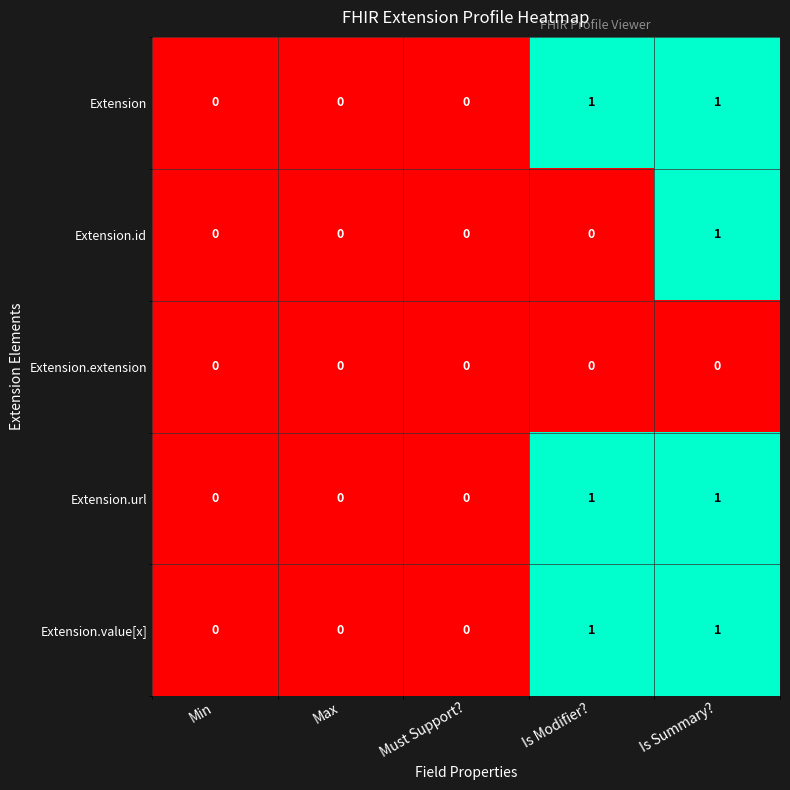

How many series are shown in this chart?

5